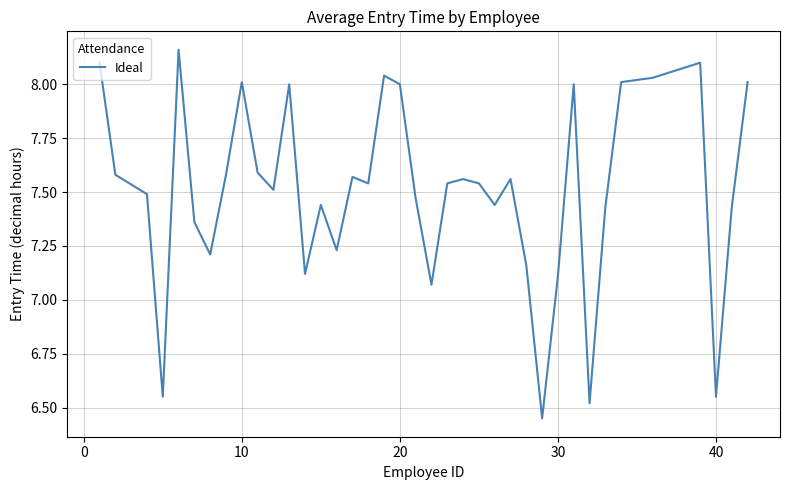

What is the difference between the maximum and minimum values?

1.7